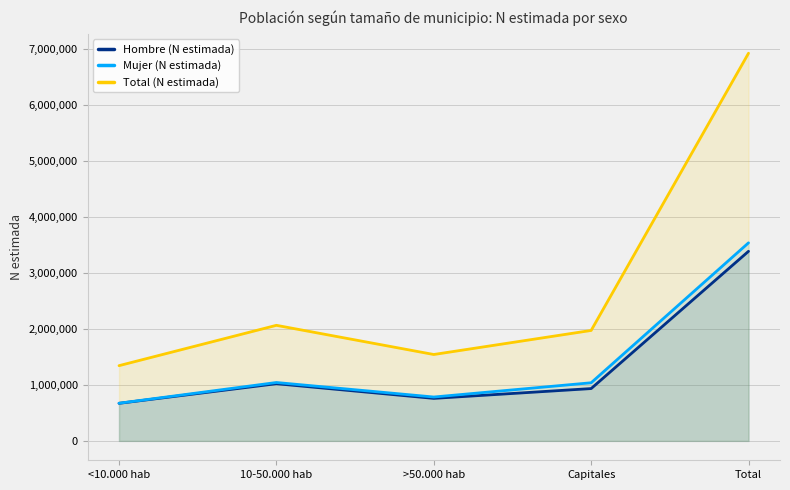

At how many categories does at least one series exceed 912010?

5